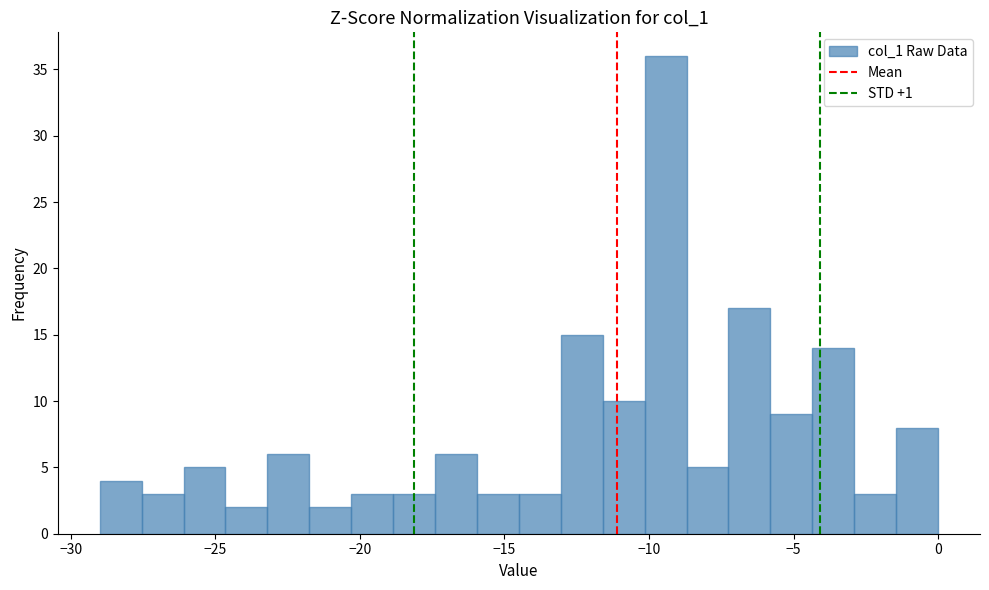

Read against the x-axis, roughly where is the centre of the tallest bar?

-9.5